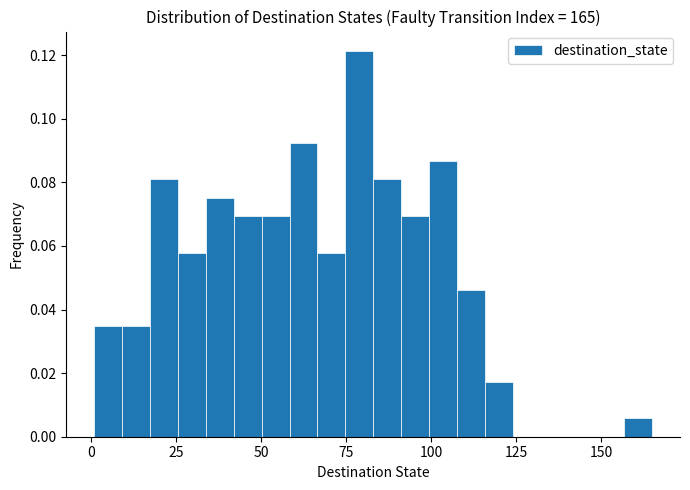

Around what value on the x-axis is the tallest bar? Give the approximate position of its centre, as read against the axis.

80